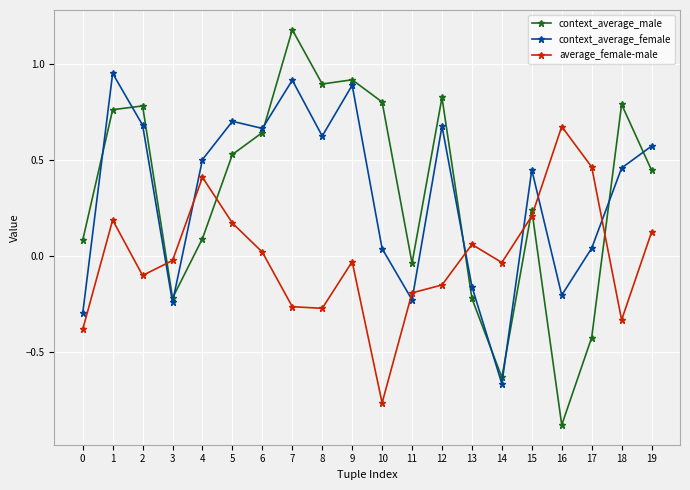

Which series ends up on top after the final intersection of average_female-male and context_average_female?

context_average_female